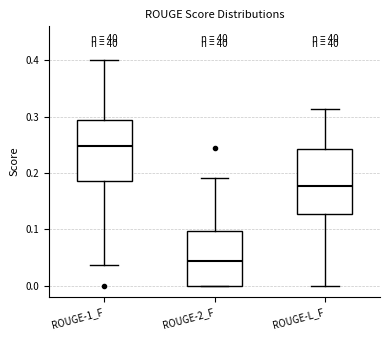

Reading left to right, read every box against the y-axis: the position of its median line, the range the box covers, and the ends of its whiskers. The values are not printed on the chart, so give them approximately, as read against the axis.

ROUGE-1_F: median 0.25, box 0.18 to 0.29, whiskers 0.04 to 0.40
ROUGE-2_F: median 0.04, box 0.00 to 0.10, whiskers 0.00 to 0.19
ROUGE-L_F: median 0.18, box 0.13 to 0.24, whiskers 0.00 to 0.31